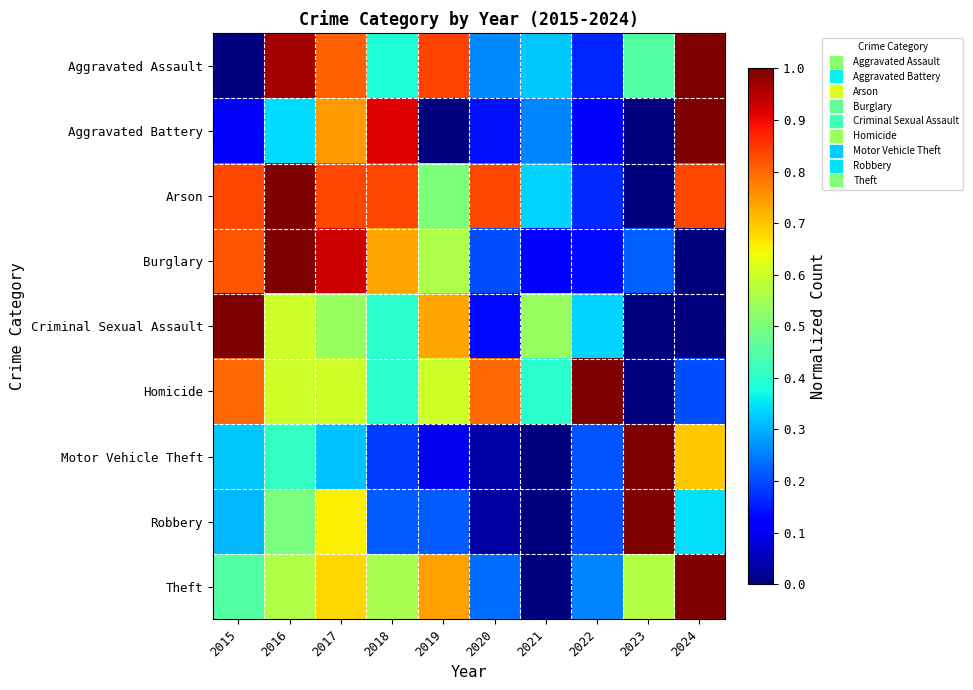

At which category is the sum across all series the highest?

2017